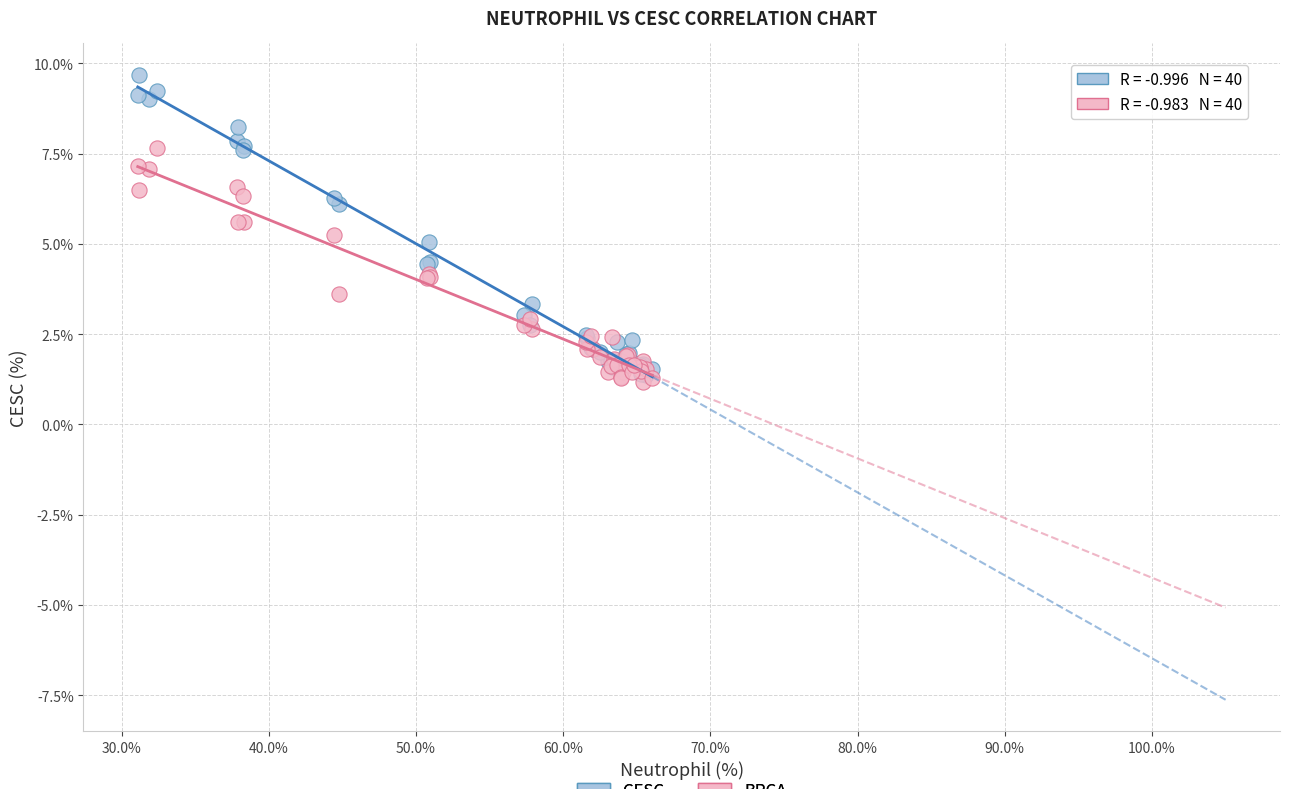

What are all the series names shown in the legend?

CESC, BRCA